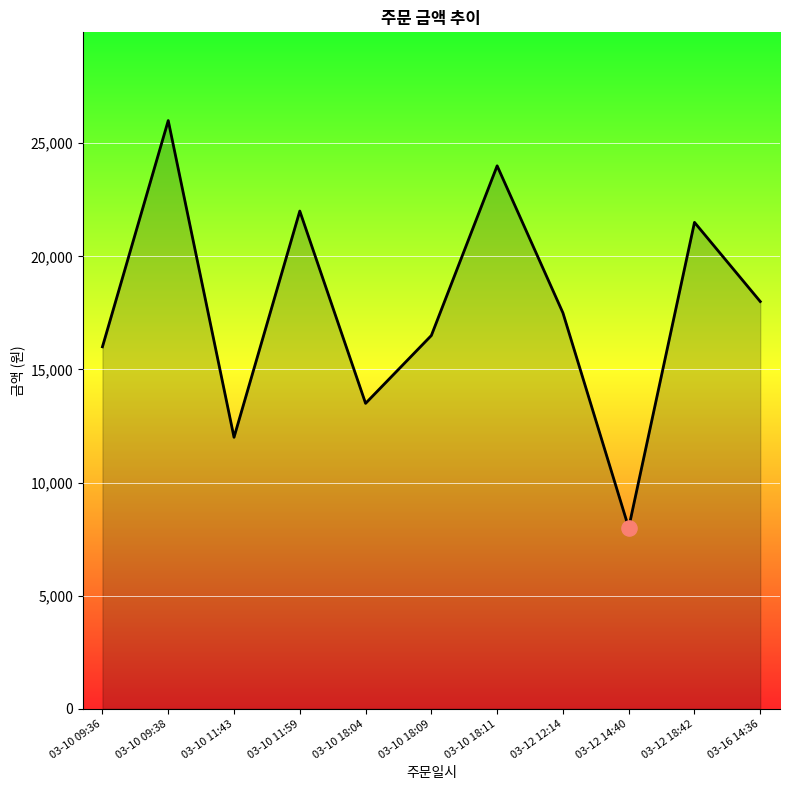

Between 03-10 09:38 and 03-10 18:11, which is larger?

03-10 09:38